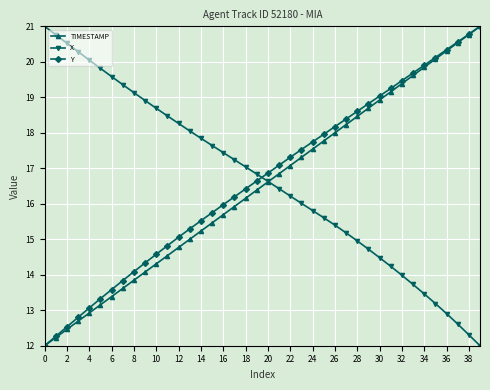

How many categories are shown in the chart?

40